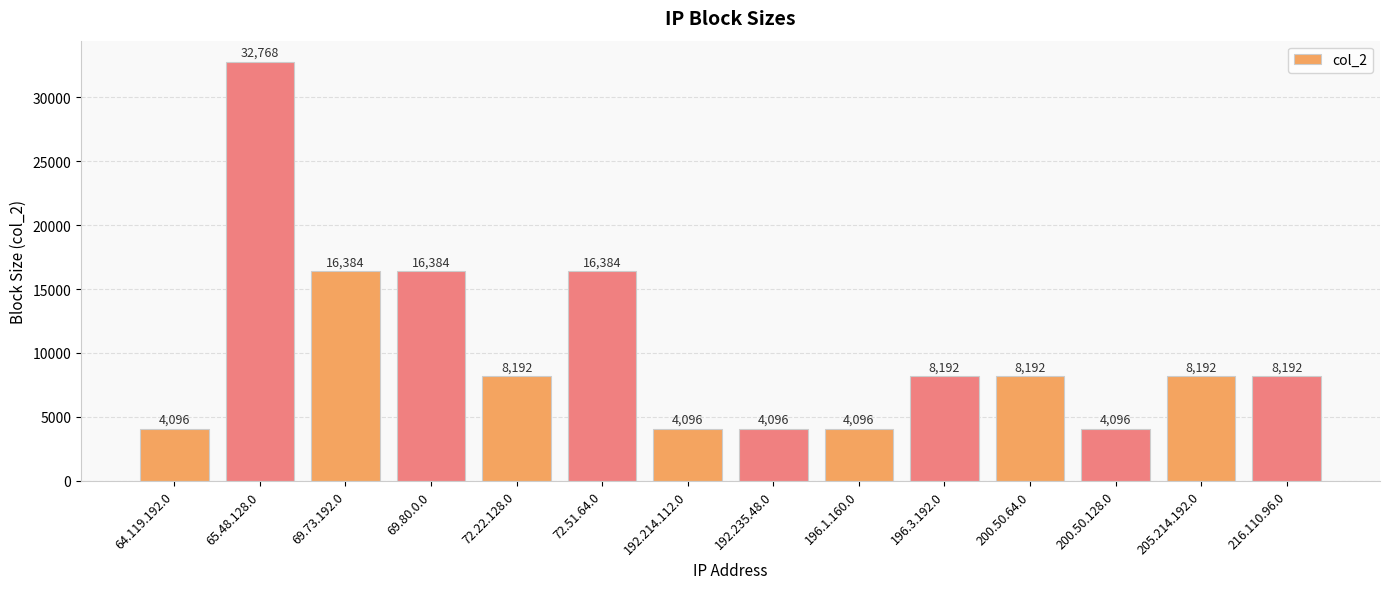

Which category has the highest value across all series?

65.48.128.0